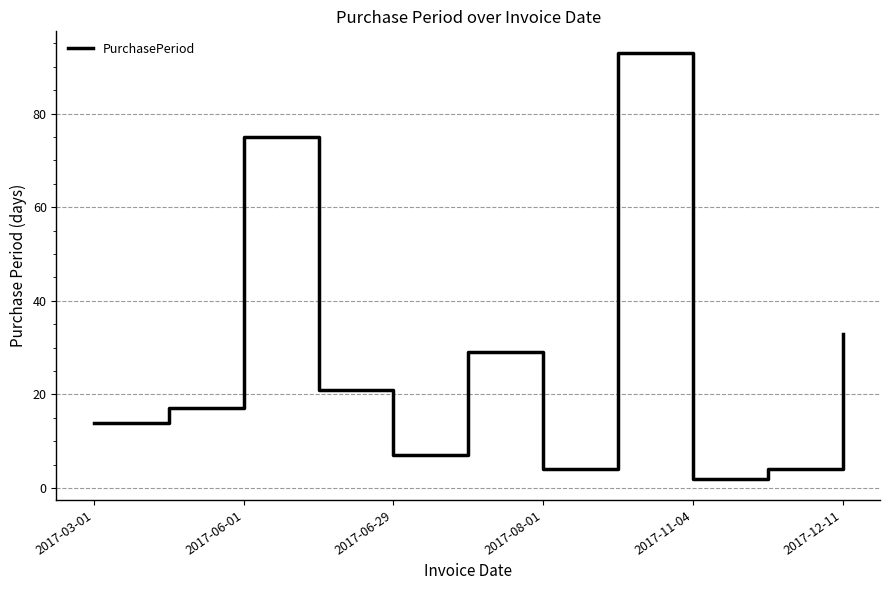

What is the greatest value displayed?

93